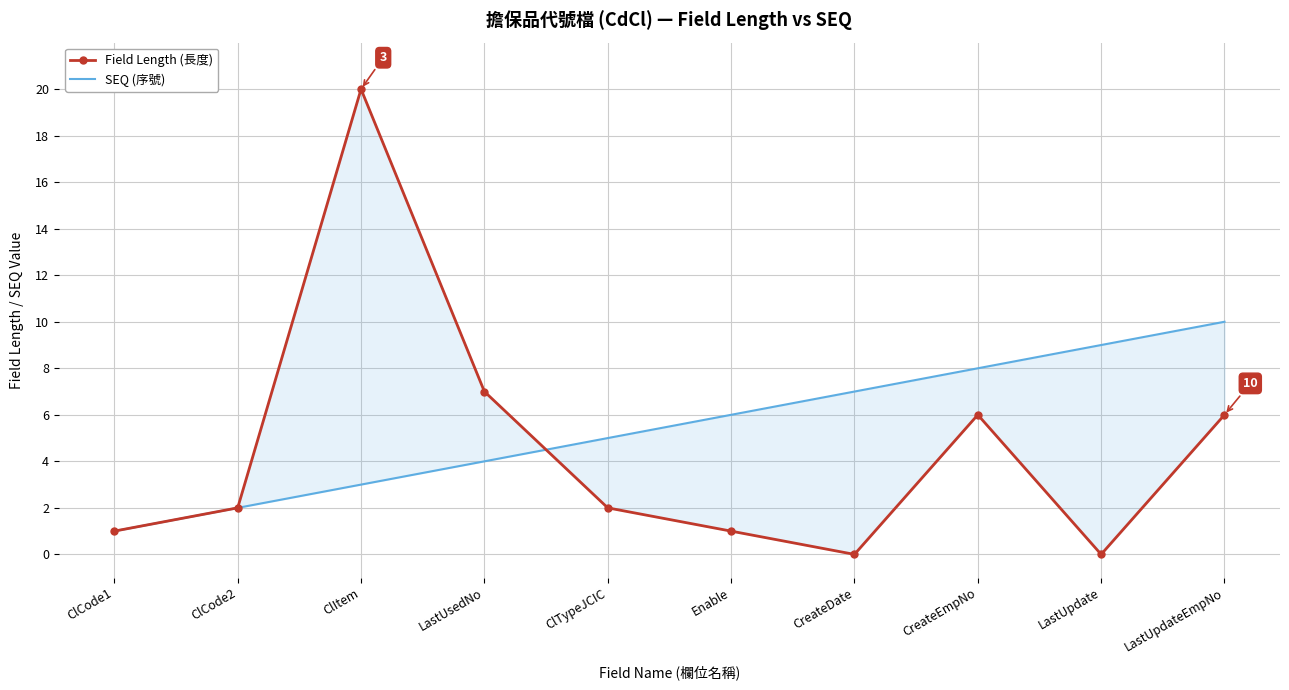

What is the total value across all series at LastUsedNo?

11